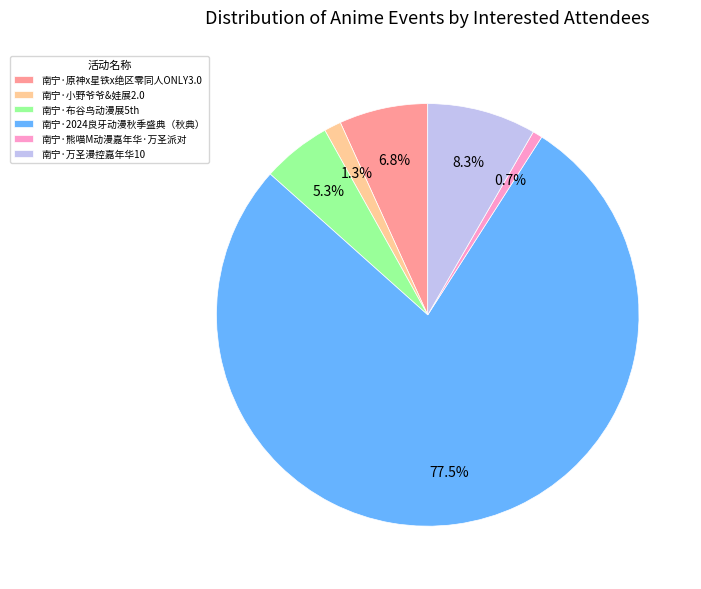

What percentage do 南宁·万圣漫控嘉年华10 and 南宁·原神x星铁x绝区零同人ONLY3.0 together represent?

15.1%